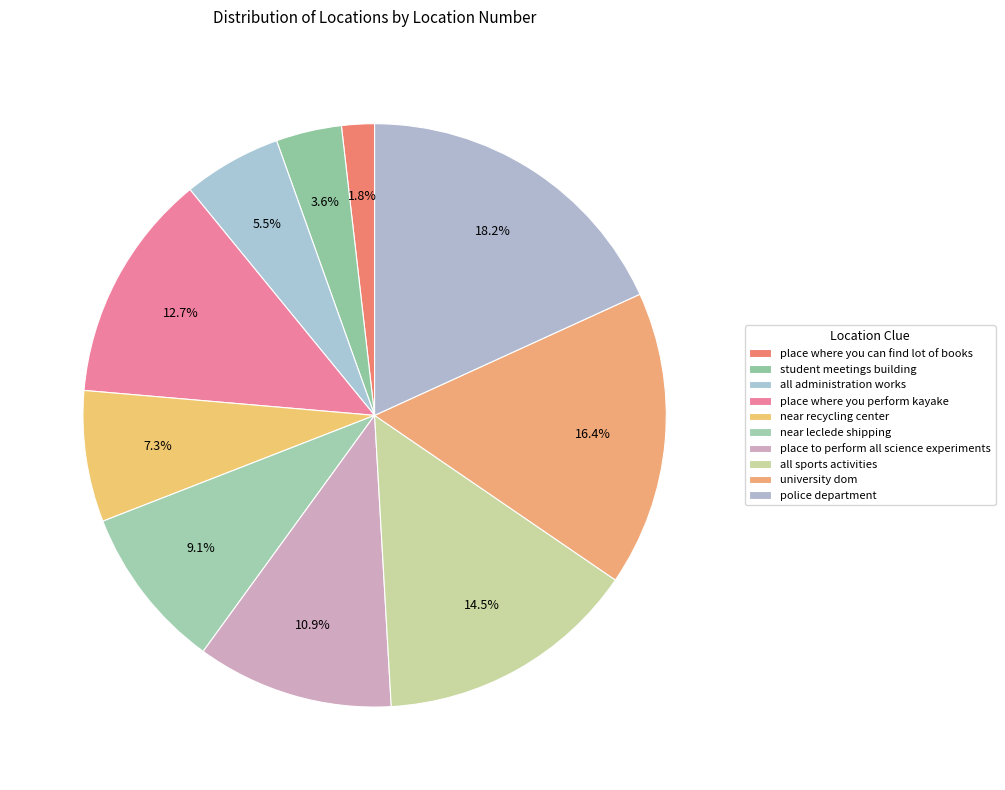

Is there a majority slice in this chart?

No